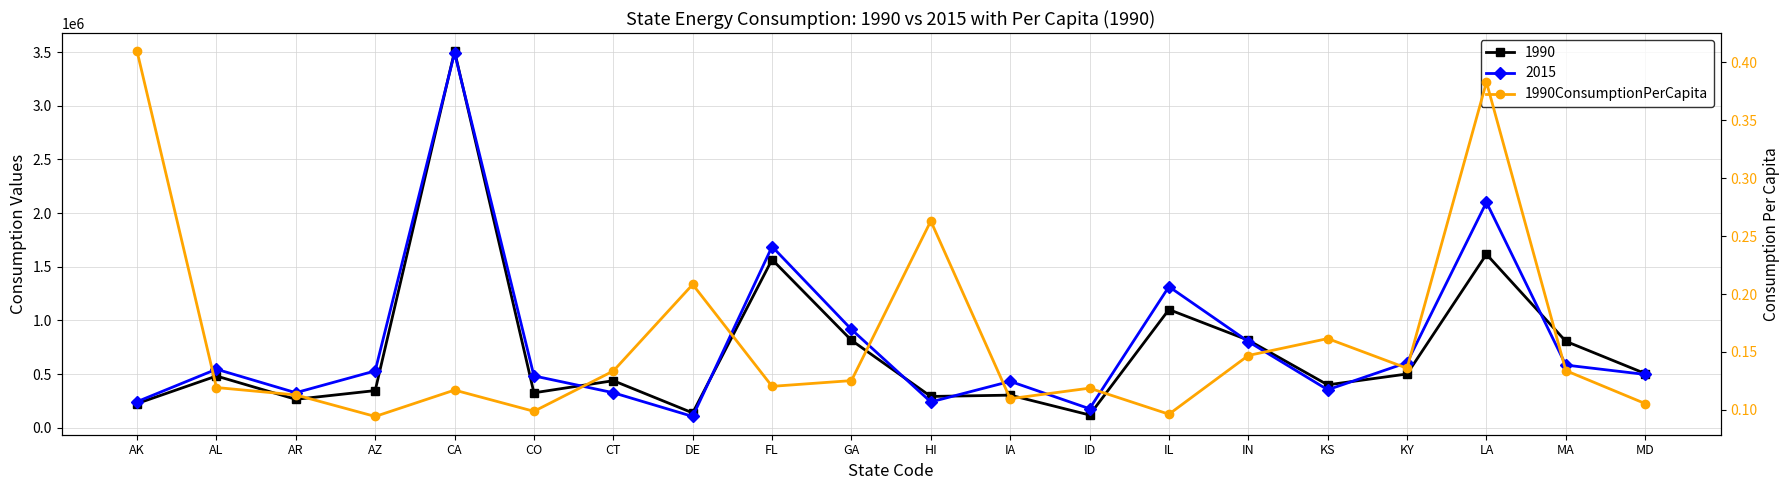

What is the label of the 20th point from the right?

AK